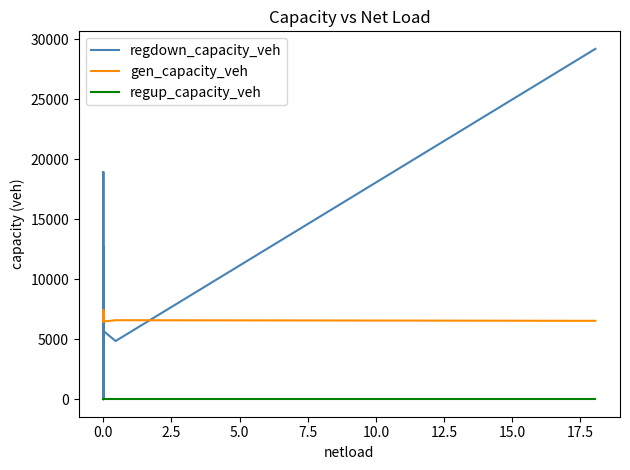

Is it true that regdown_capacity_veh equals 1923.7 at 0.0?

False